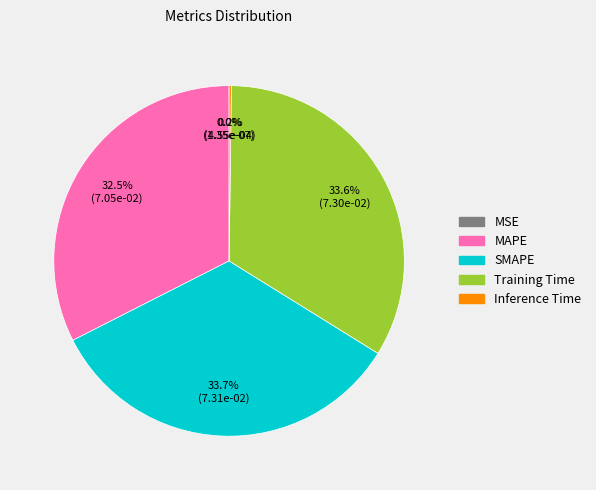

Does Training Time represent more than half of the total?

No